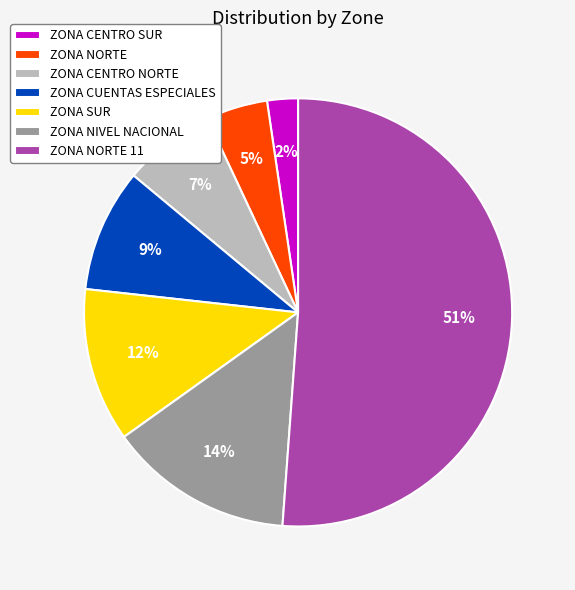

Which has a higher value, ZONA CENTRO SUR or ZONA CENTRO NORTE?

ZONA CENTRO NORTE